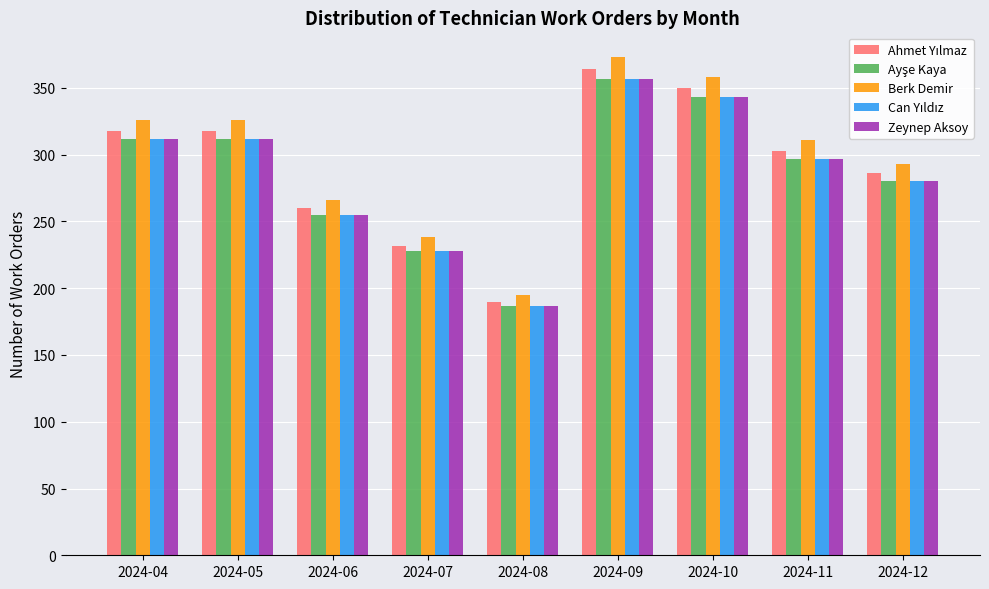

The Berk Demir series shows 186 at 2024-12. True or false?

False